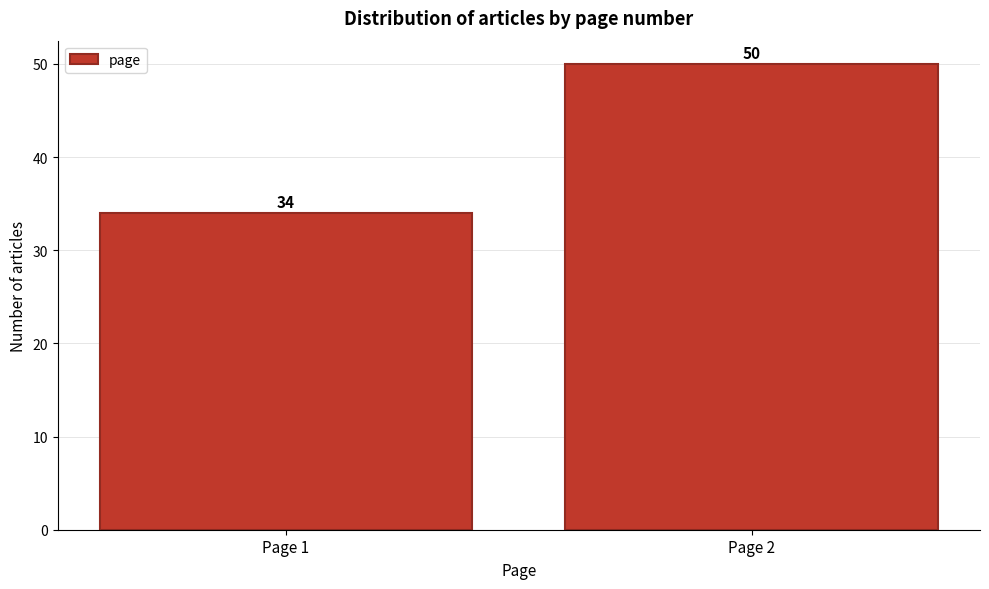

Reading right to left, list all the values displayed in this chart.

50	34